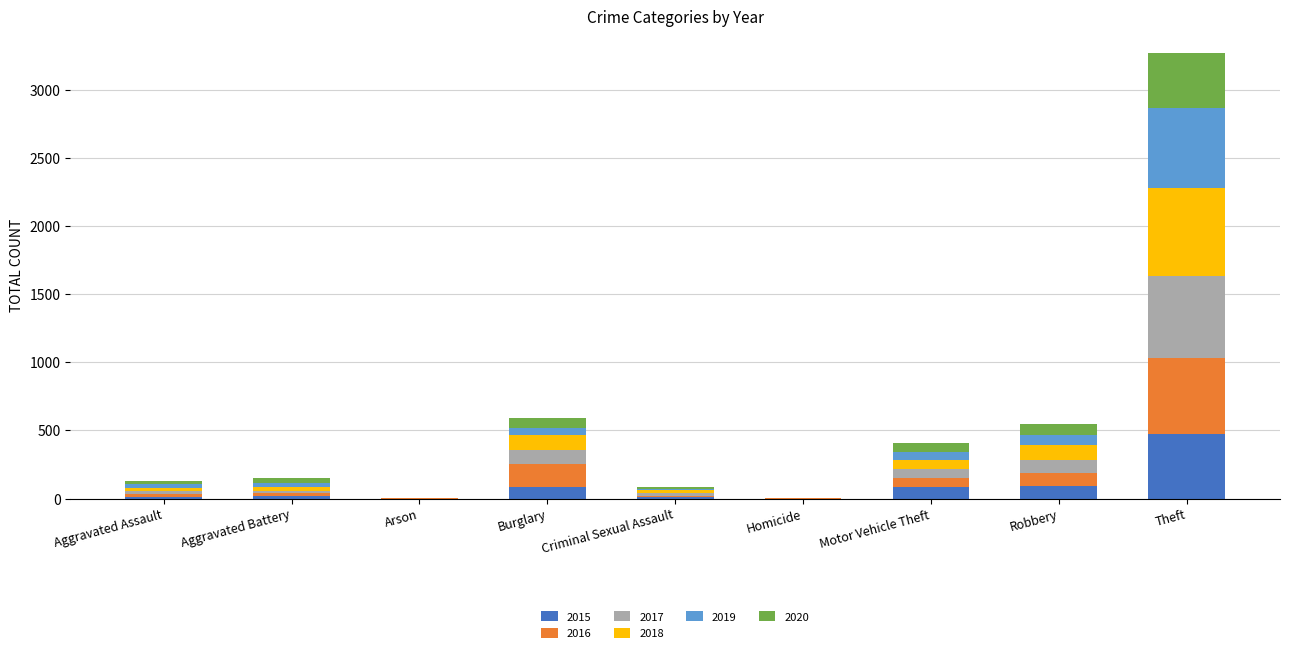

Is it true that 2015 equals 92 at Robbery?

True